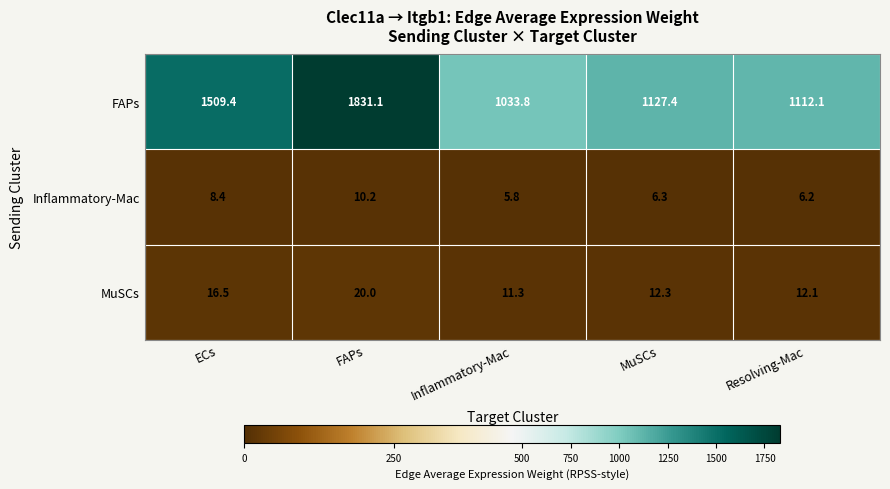

Reading left to right, transcribe all the data shown in this chart.

FAPs: 1509.4	1831.1	1033.8	1127.4	1112.1
Inflammatory-Mac: 8.4	10.2	5.8	6.3	6.2
MuSCs: 16.5	20.0	11.3	12.3	12.1